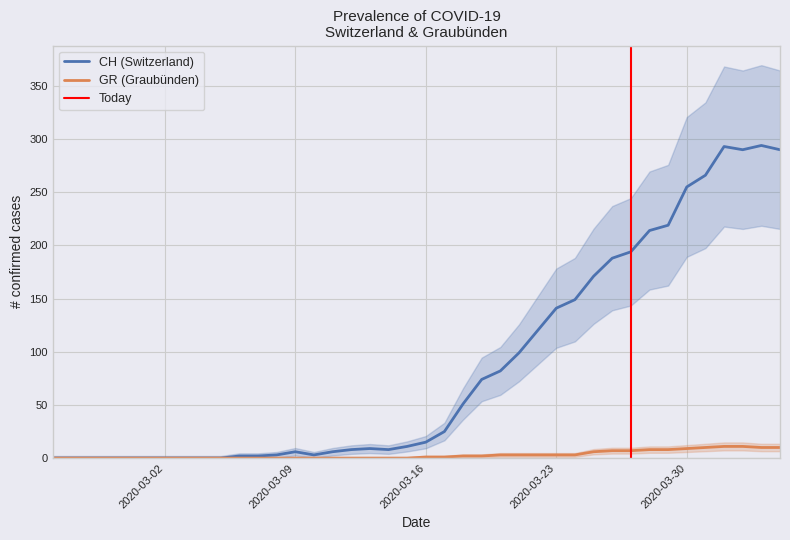

True or false: CH (Switzerland) has a value of 15 at 2020-03-16.

True